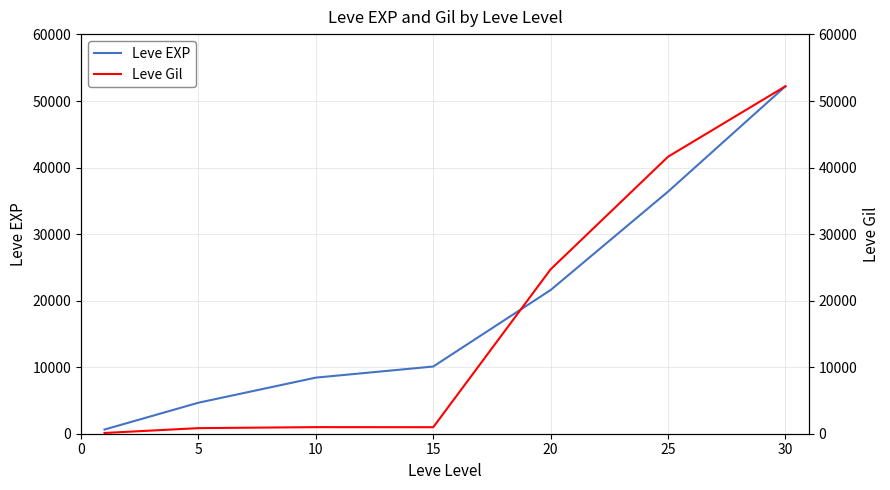

What is the lowest value of the Leve Gil series?

112